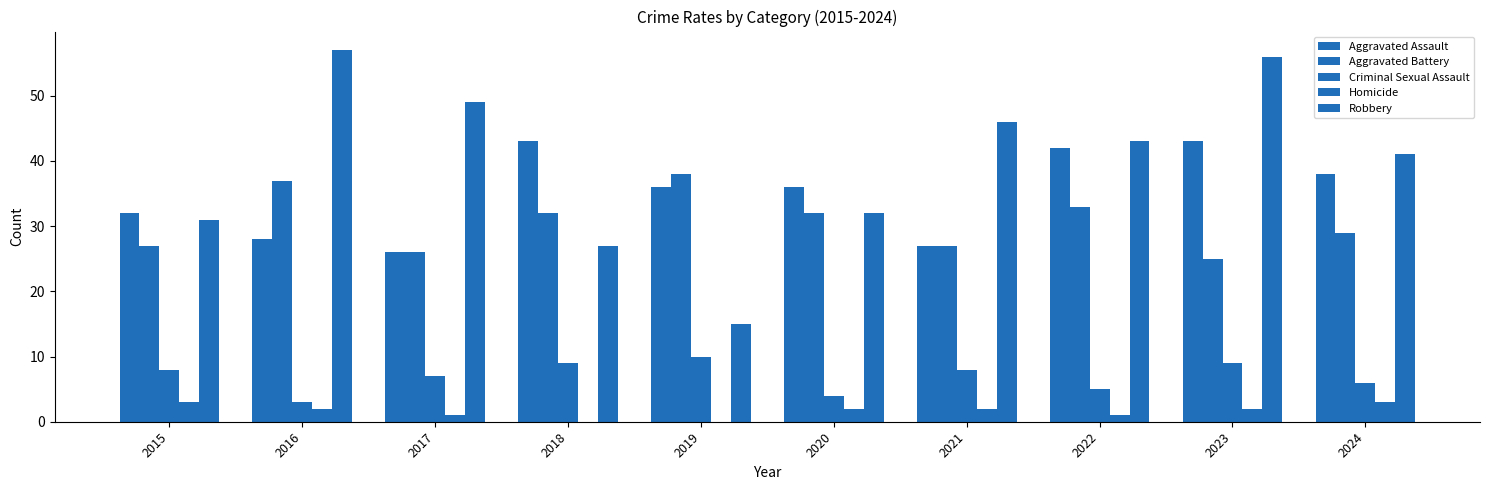

Reading left to right, transcribe all the data shown in this chart.

Aggravated Assault: 32	28	26	43	36	36	27	42	43	38
Aggravated Battery: 27	37	26	32	38	32	27	33	25	29
Criminal Sexual Assault: 8	3	7	9	10	4	8	5	9	6
Homicide: 3	2	1	0	0	2	2	1	2	3
Robbery: 31	57	49	27	15	32	46	43	56	41